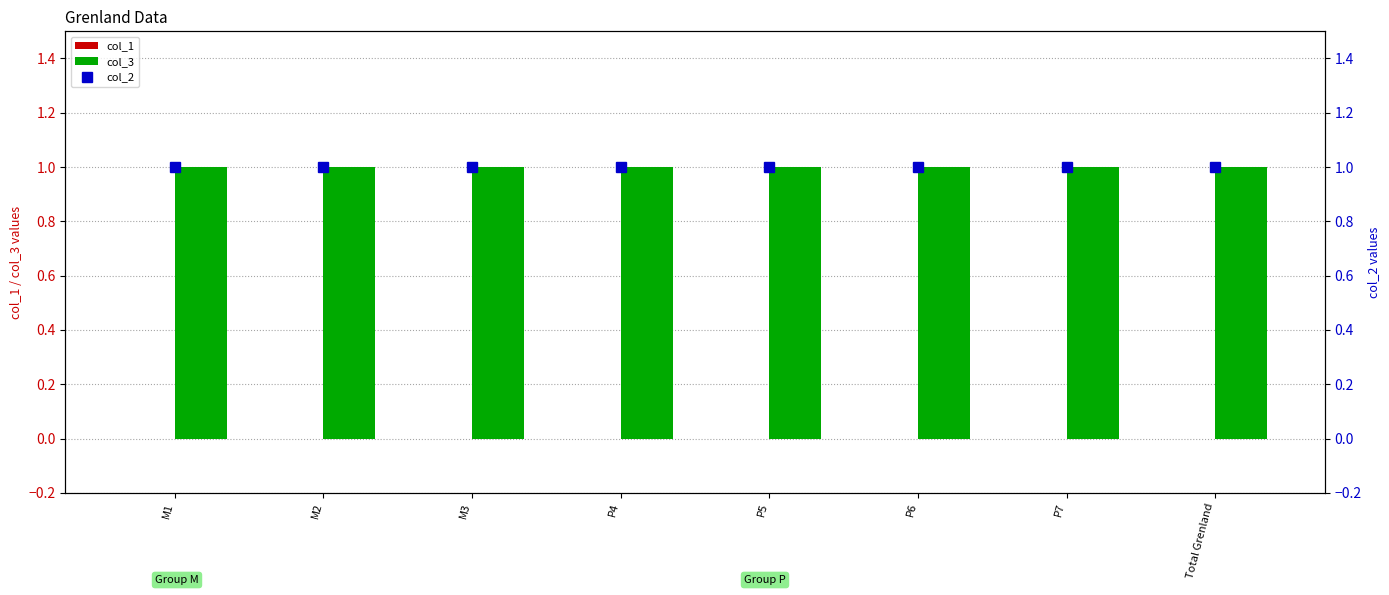

How many categories are shown in the chart?

8